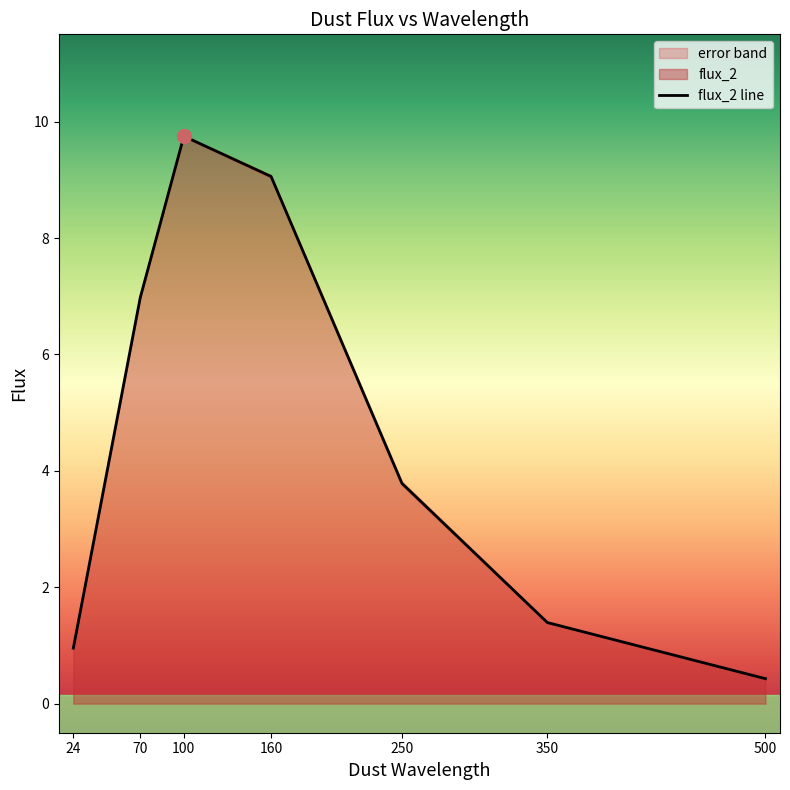

At which label is the value closest to 5?

250